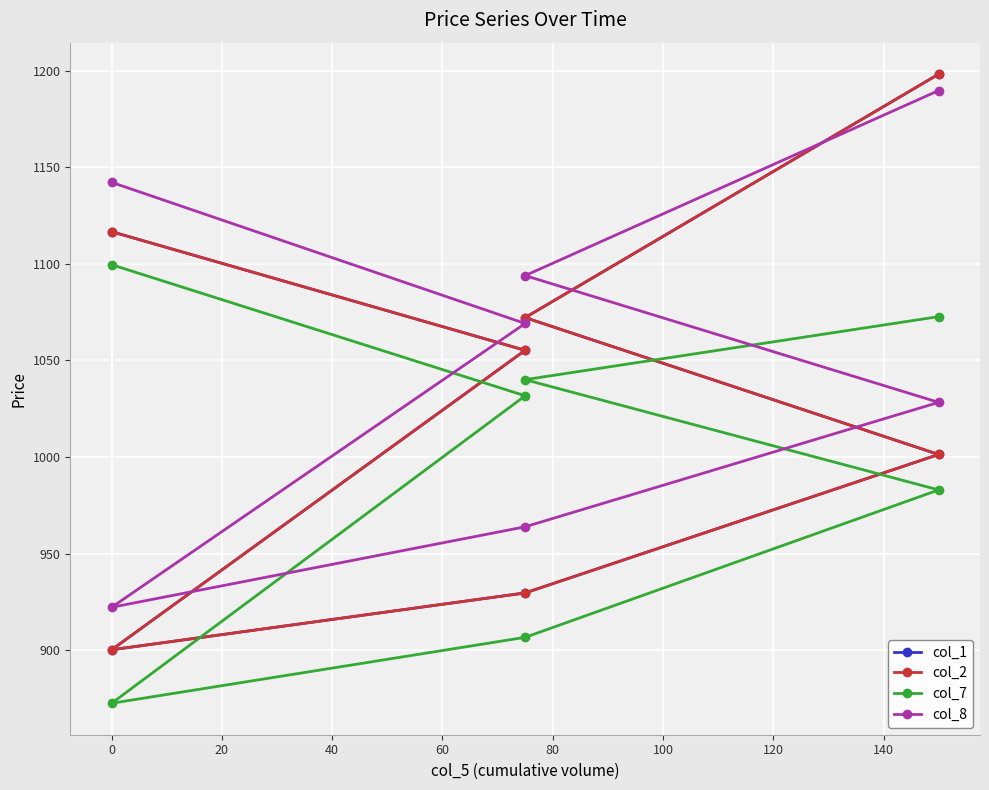

What is the lowest value of the col_7 series?

872.5